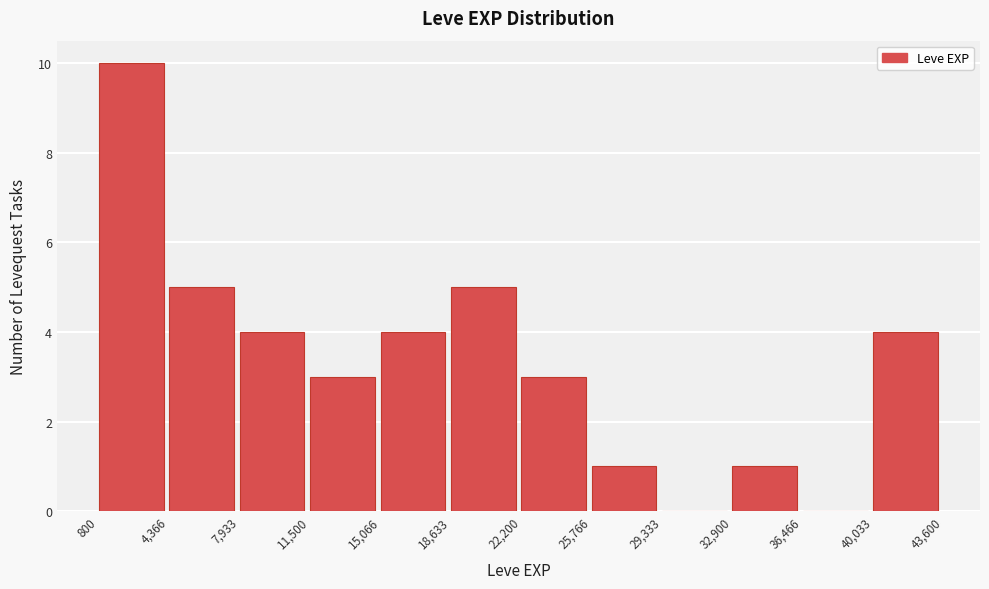

What is the height of the bar covering 11,500 to 15,066 on the x-axis? The values are not printed on the chart, so give them approximately, as read against the axis.

3